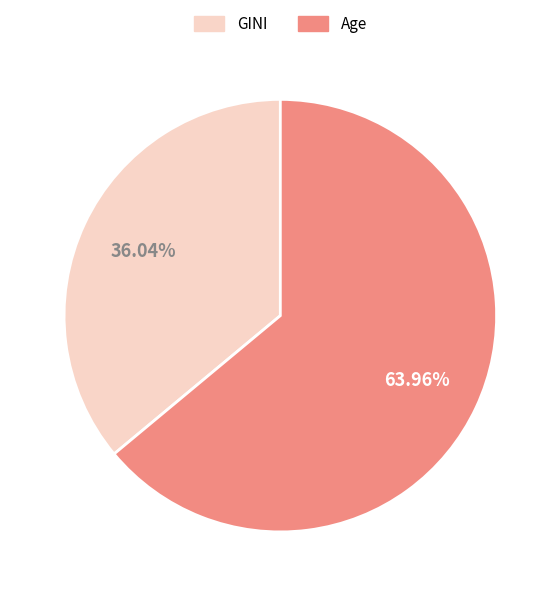

The GINI slice represents 24% of the pie. True or false?

False